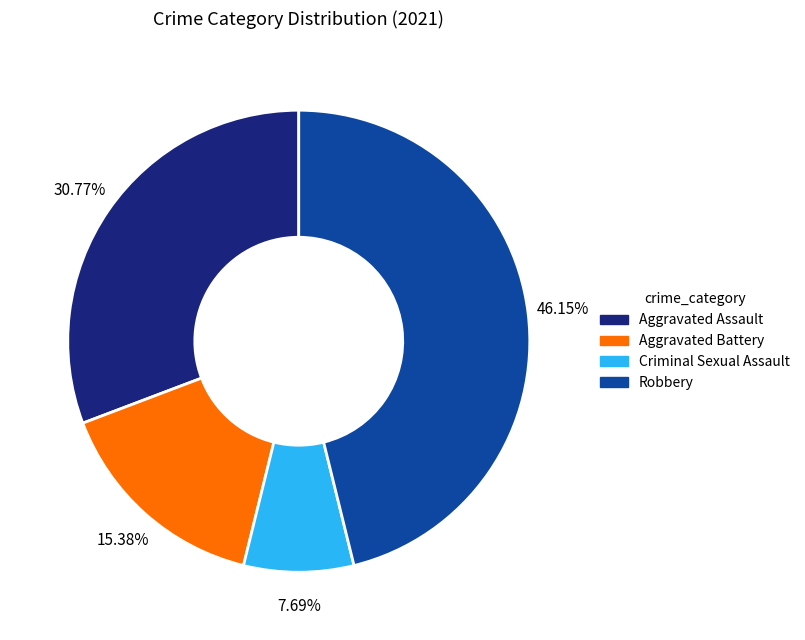

Which category has the biggest portion of the pie?

Robbery